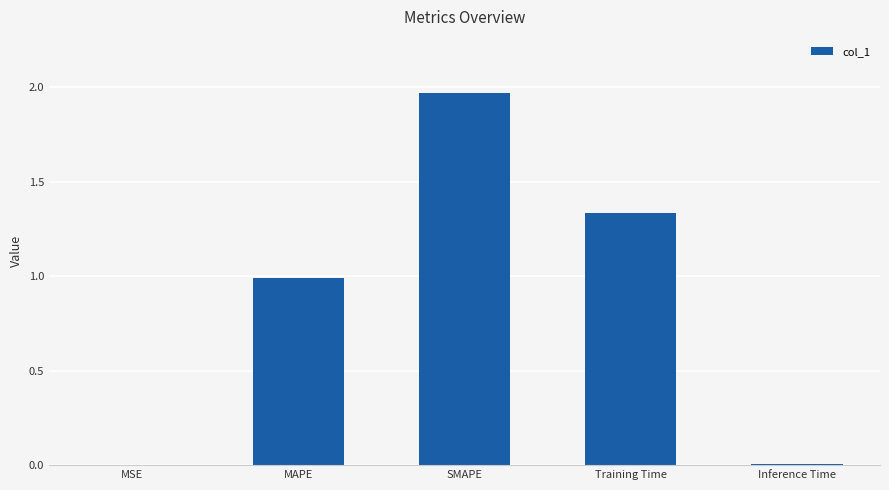

Between Training Time and MSE, which is larger?

Training Time